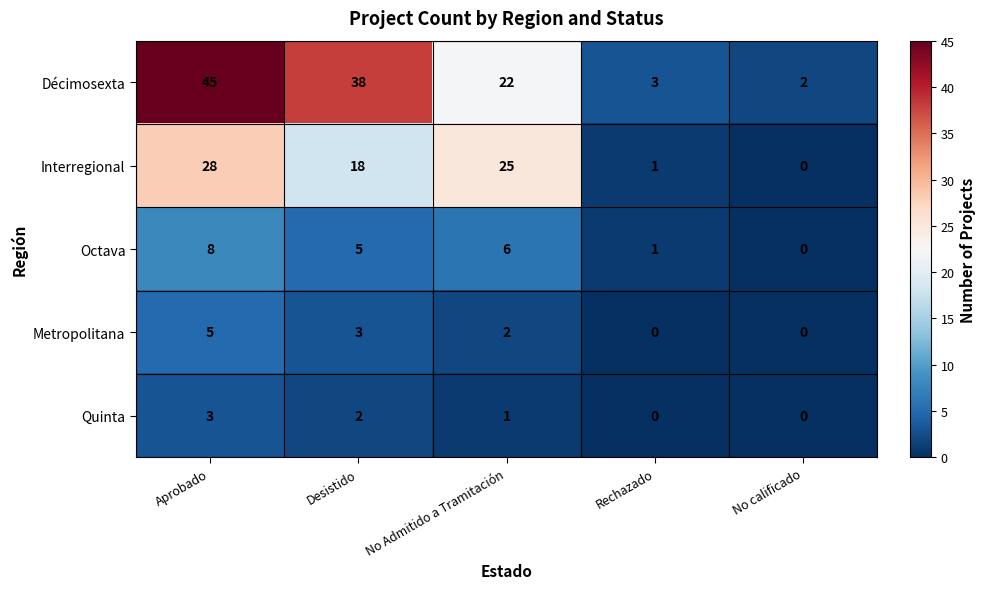

Rank the series by their maximum value, from lowest to highest.

Quinta, Metropolitana, Octava, Interregional, Décimosexta